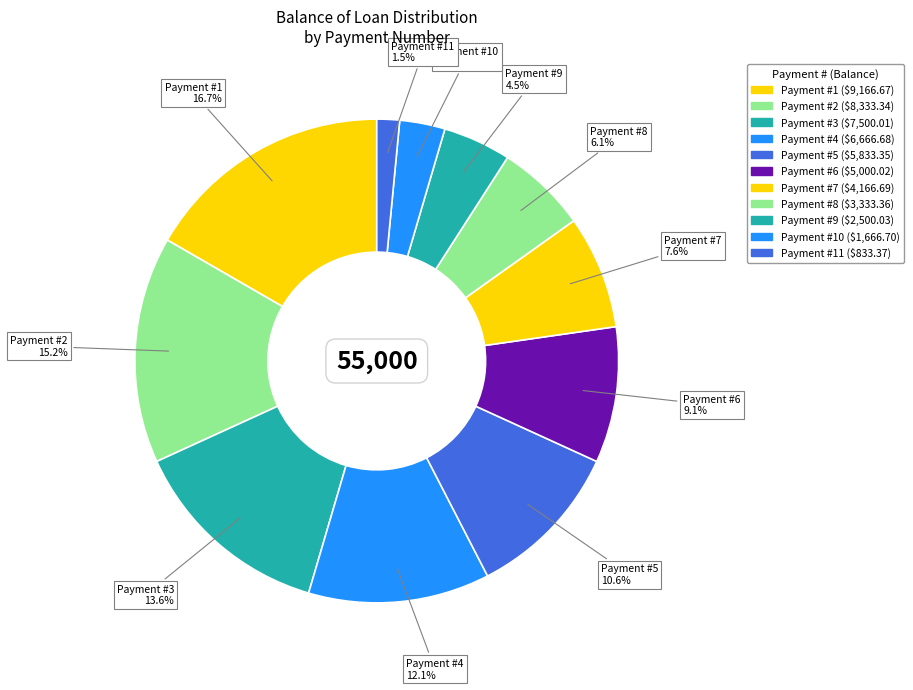

What percentage do Payment #9 and Payment #8 together represent?

10.6%